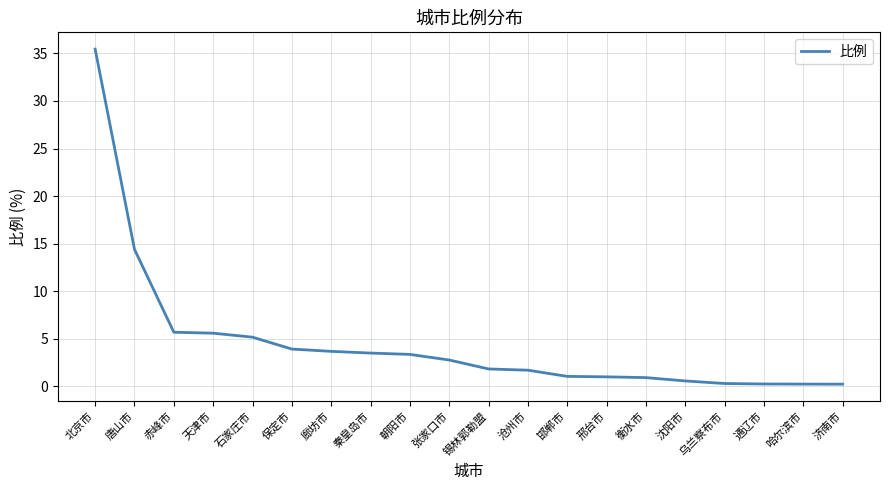

What is the maximum value shown in the chart?

35.5